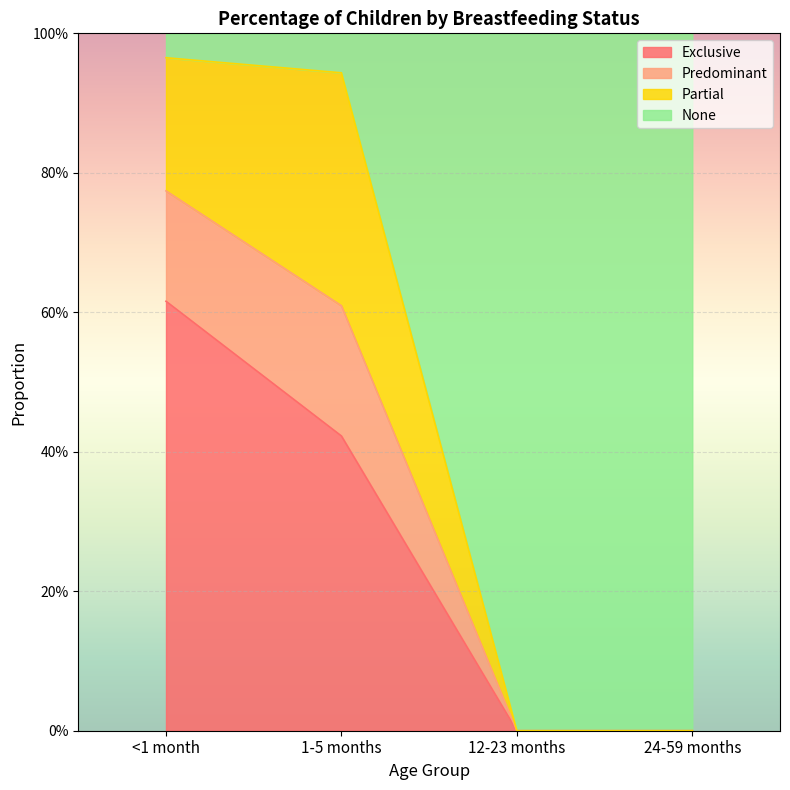

What is the difference between the Exclusive values at <1 month and 1-5 months?

0.2